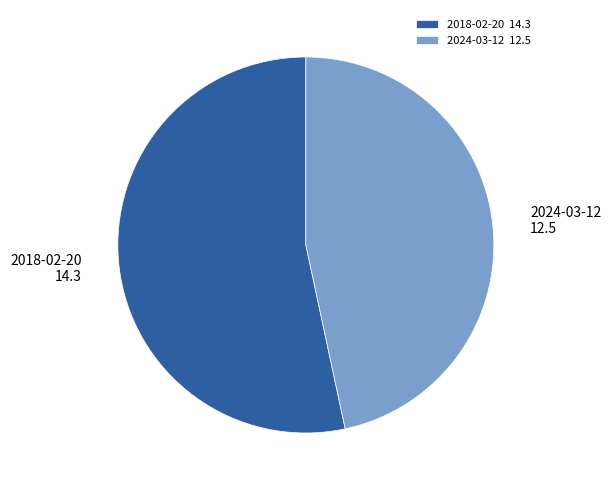

Do 2024-03-12 12.5 and 2018-02-20 14.3 together represent more than half of the pie?

Yes